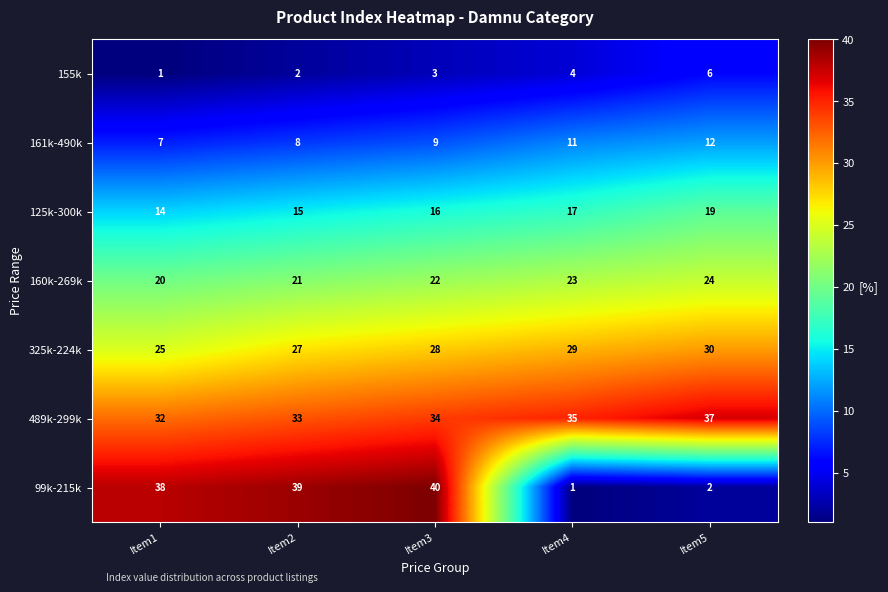

What is the total value across all series at Item2?

145